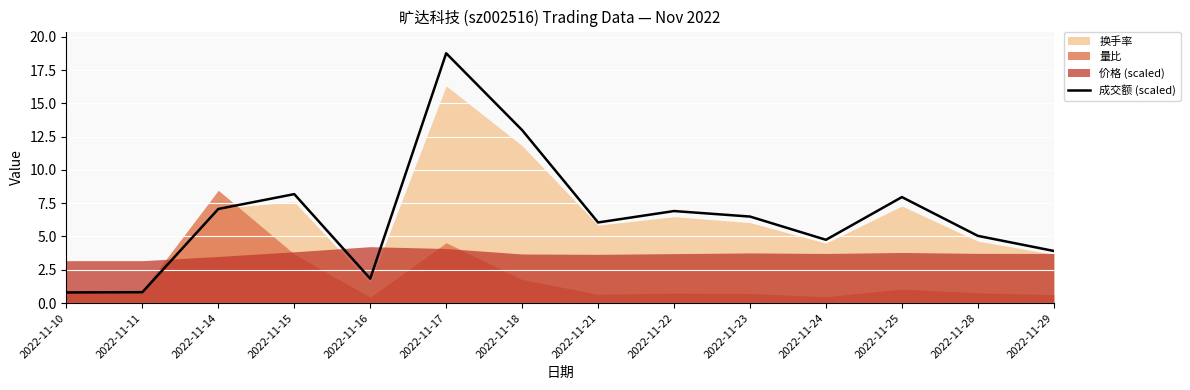

True or false: the data shows 1.5 at 2022-11-28.

False